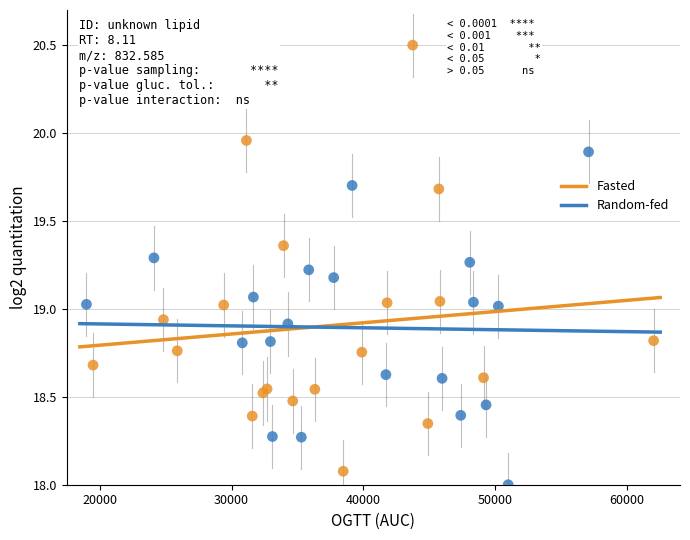

Which series contains the highest Y value?

Fasted